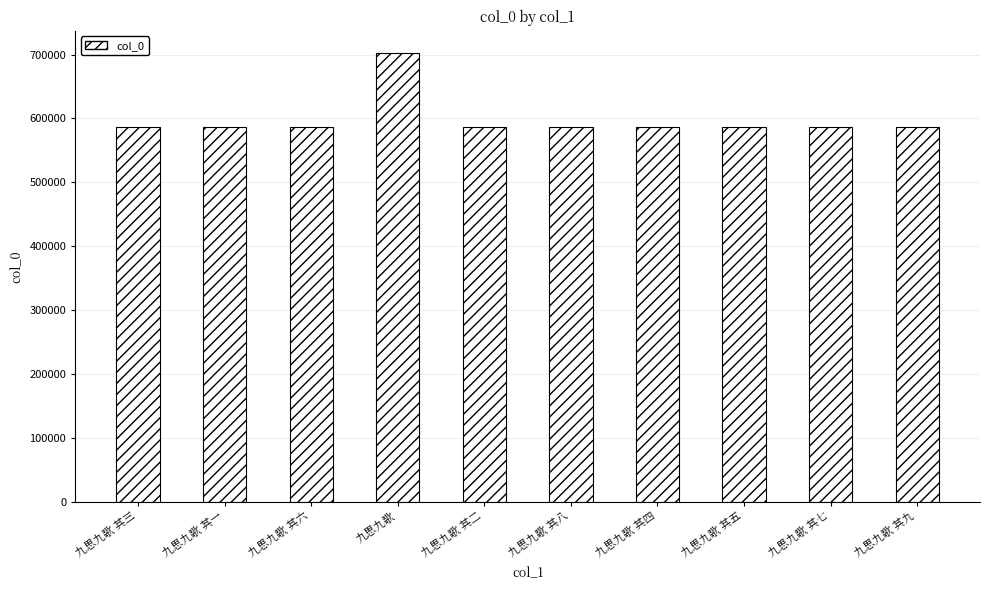

What is the difference between the maximum and second lowest values?

116271